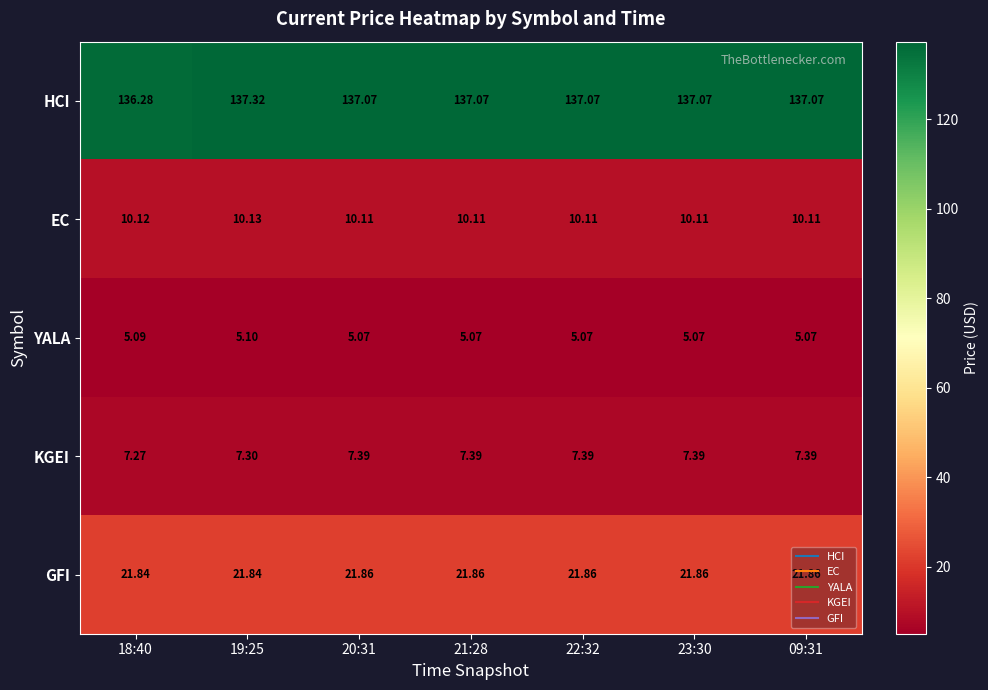

Which series has the largest range (max minus min)?

HCI